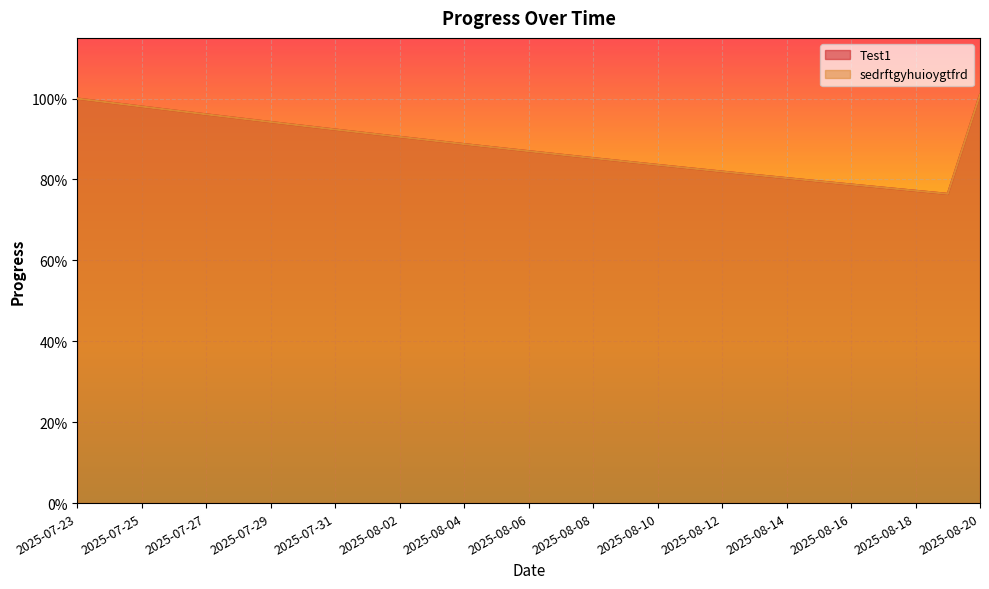

At which label does sedrftgyhuioygtfrd reach its peak?

2025-08-20